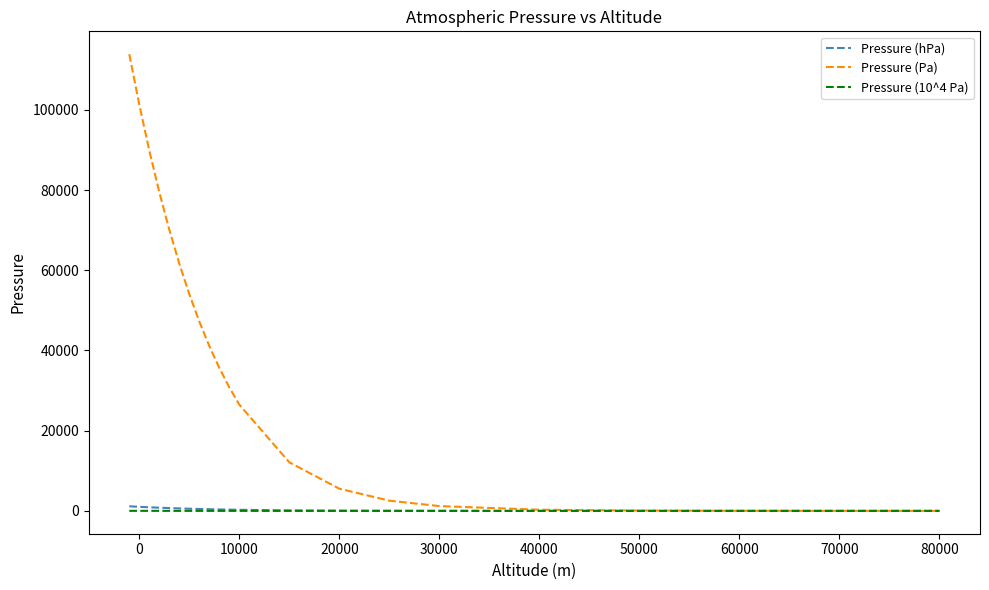

Which series has the widest spread of values?

Pressure (Pa)